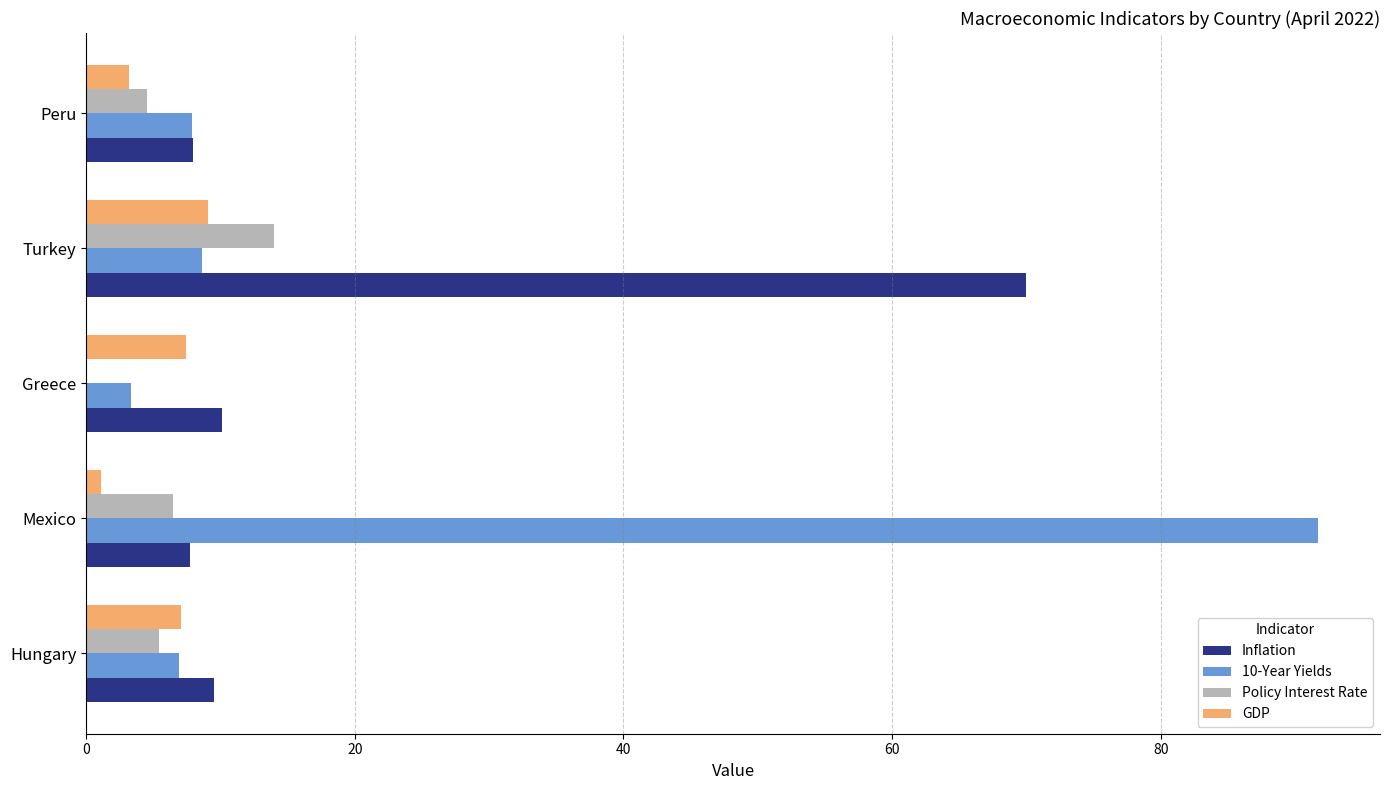

Is the value of Policy Interest Rate at Greece greater than the value of 10-Year Yields at Greece?

No